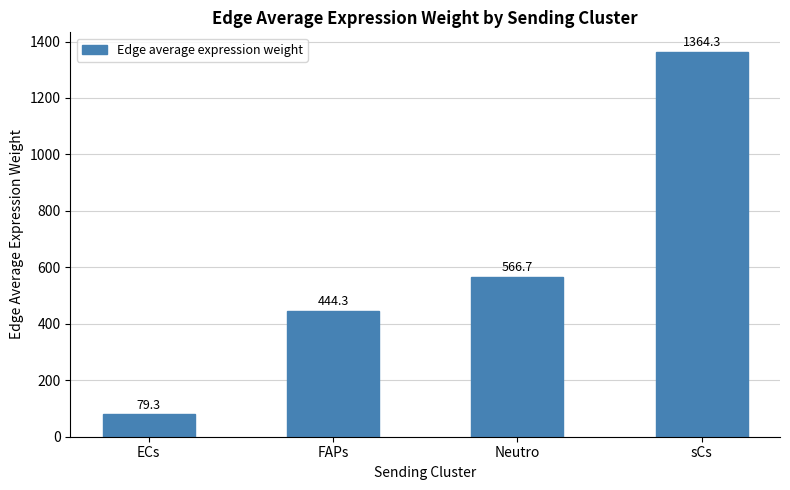

Reading left to right, what are all the values shown in this chart?

ECs=79.3	FAPs=444.3	Neutro=566.7	sCs=1364.3